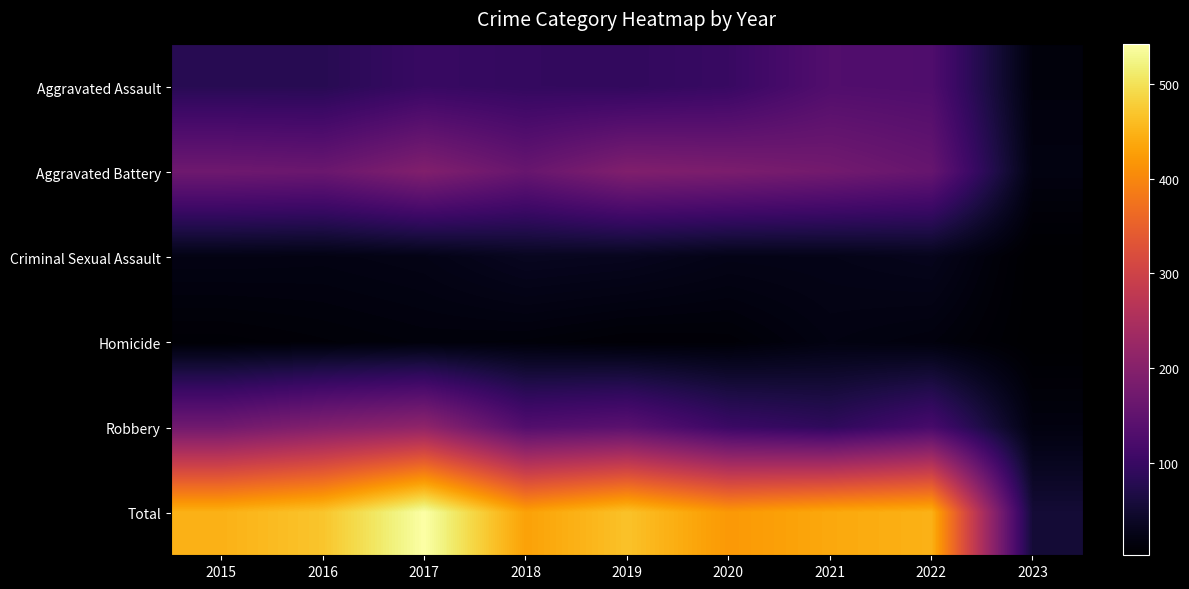

Which label corresponds to the largest value in the chart?

2017